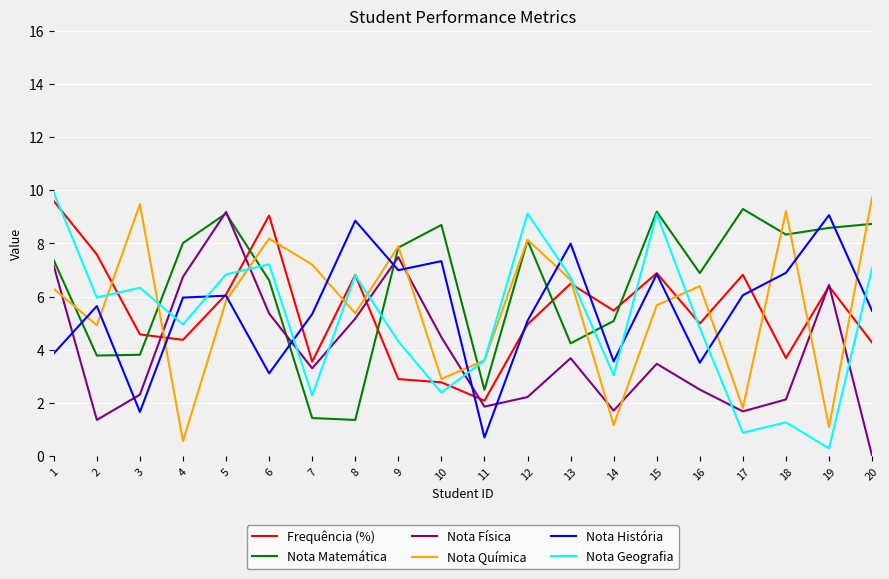

What is the spread (max minus min) of values at 13?

4.3